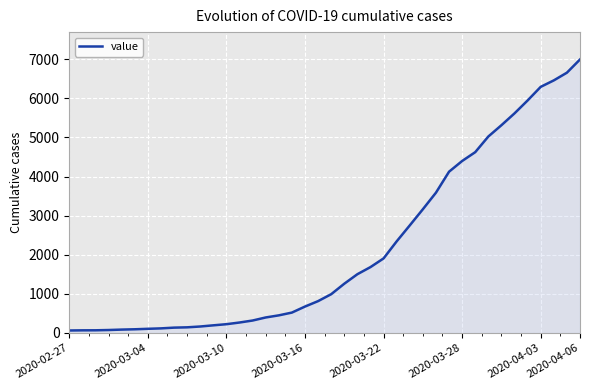

What is the difference between the maximum and minimum values?

6930